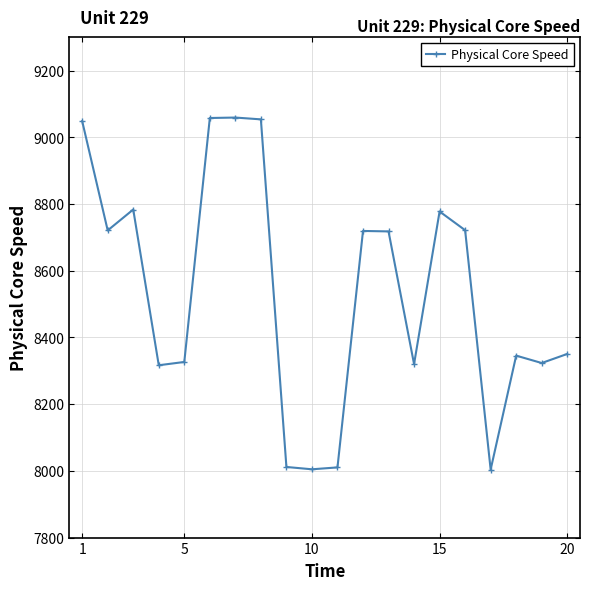

Does the chart have visible grid lines?

Yes